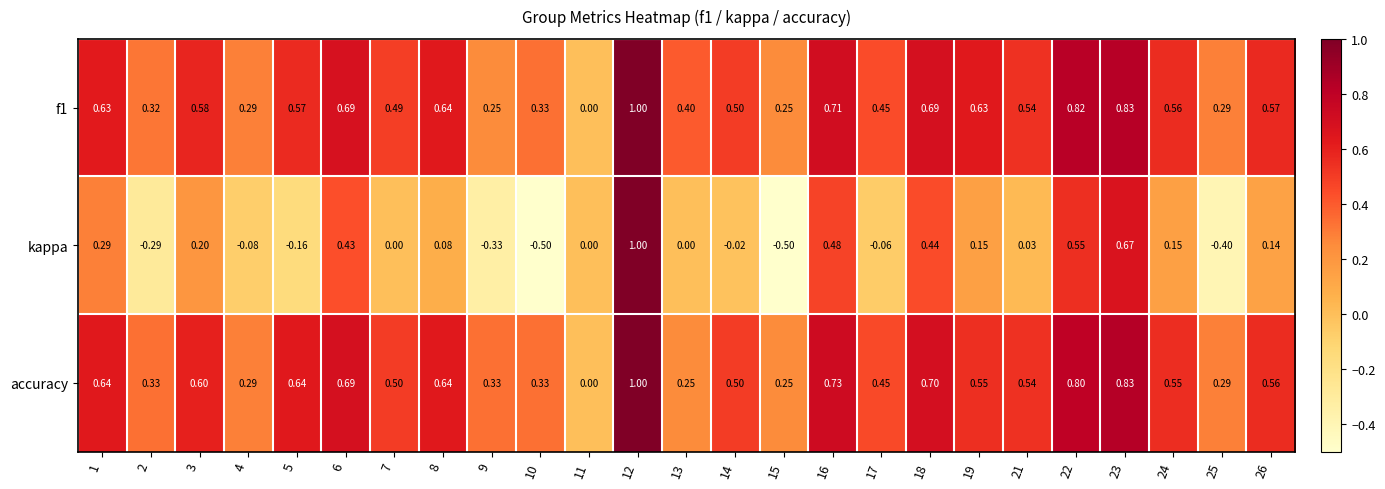

Which series has the largest range (max minus min)?

kappa